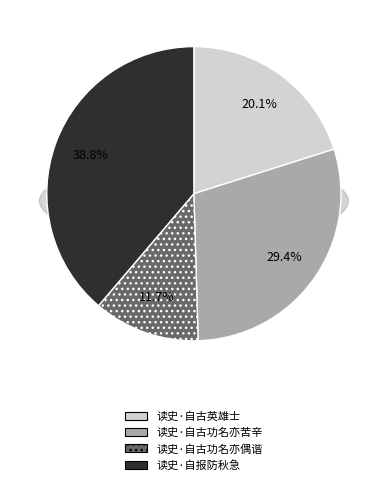

Combined, what portion of the pie is 读史·自古功名亦偶谐 and 读史·自古功名亦苦辛?

41.1%